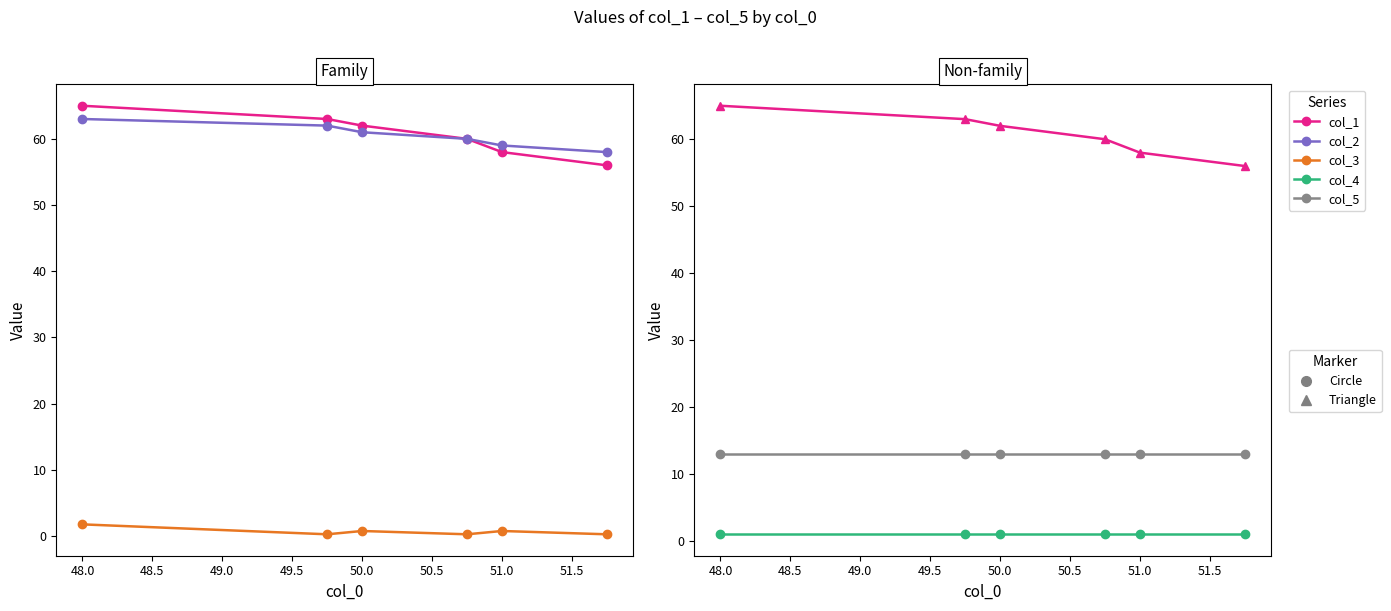

True or false: col_1 and col_3 cross at least once.

False